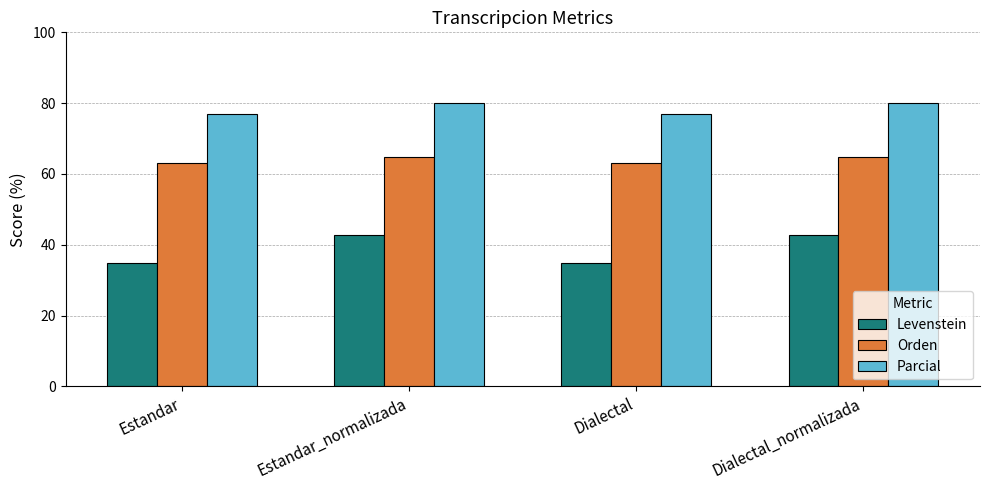

What is the value of the Orden bar at the 1st from the left?

63.2